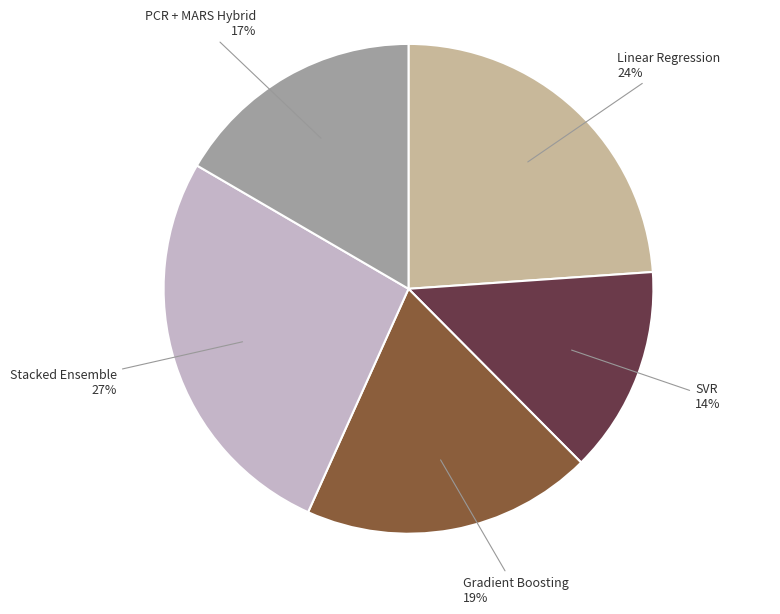

Is there any slice that represents more than half of the pie?

No